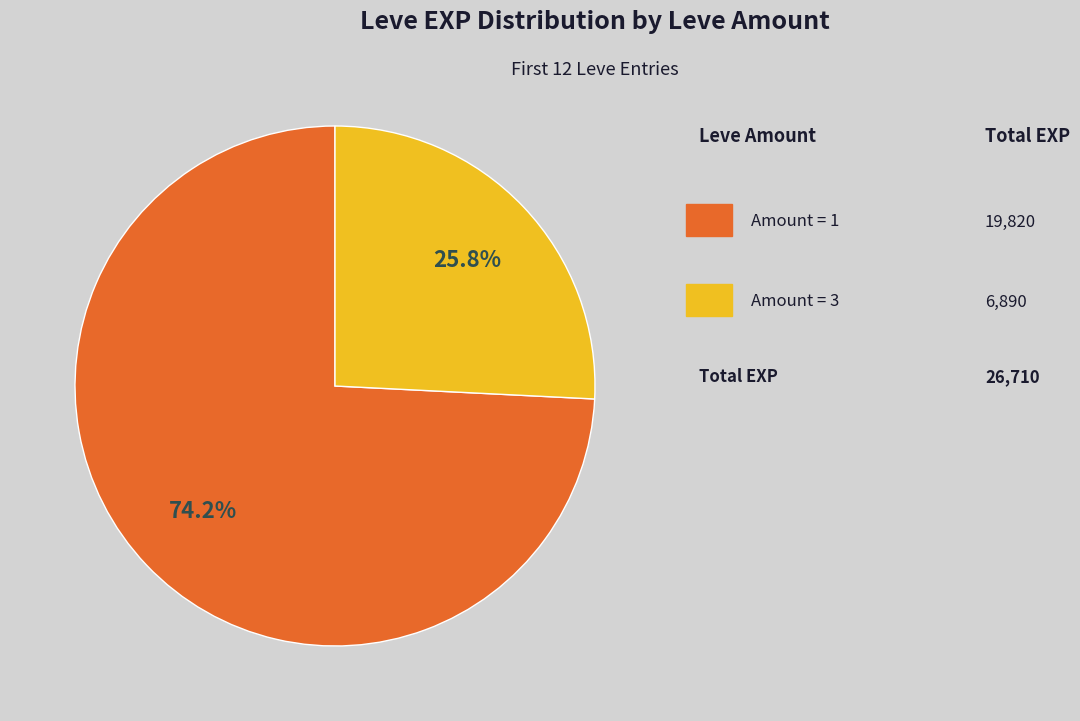

Does any single category account for the majority?

Yes